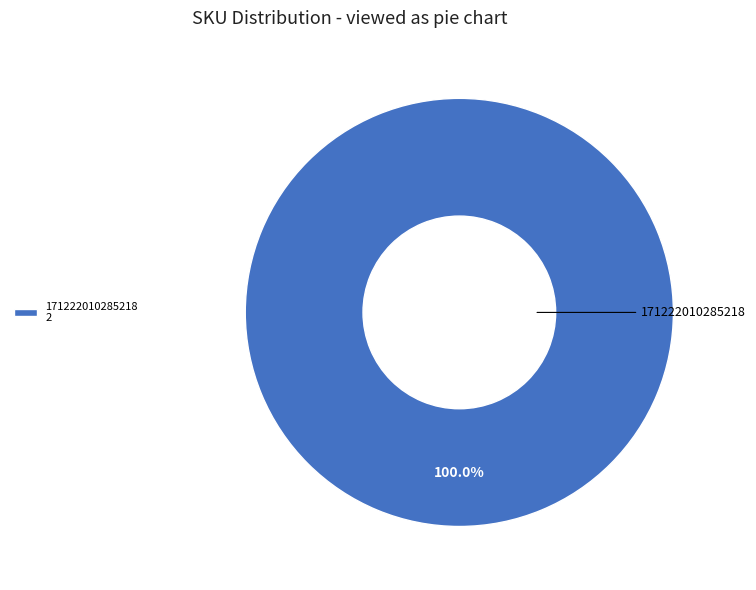

Rank the categories by value from lowest to highest.

171222010285218